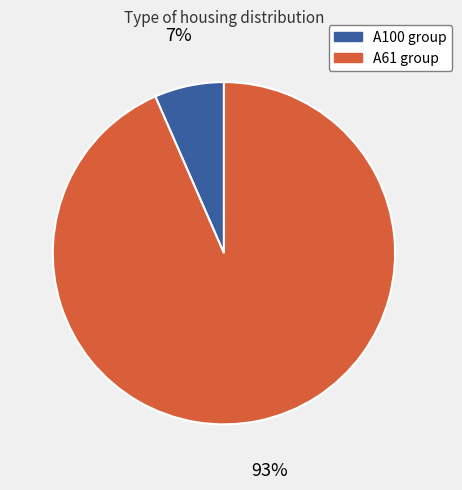

Does any single category account for the majority?

Yes